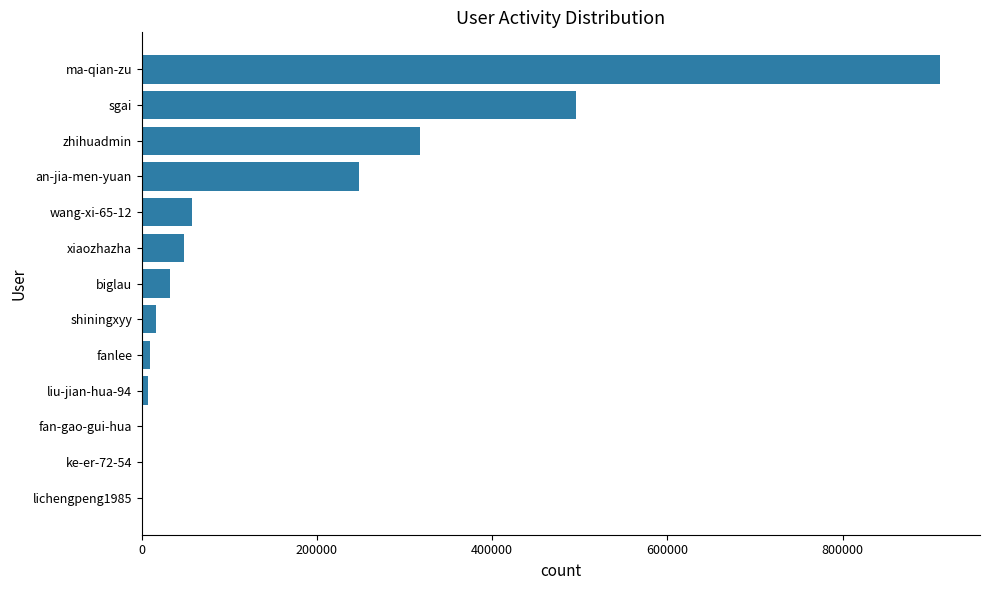

At which label is the value closest to 455898?

sgai